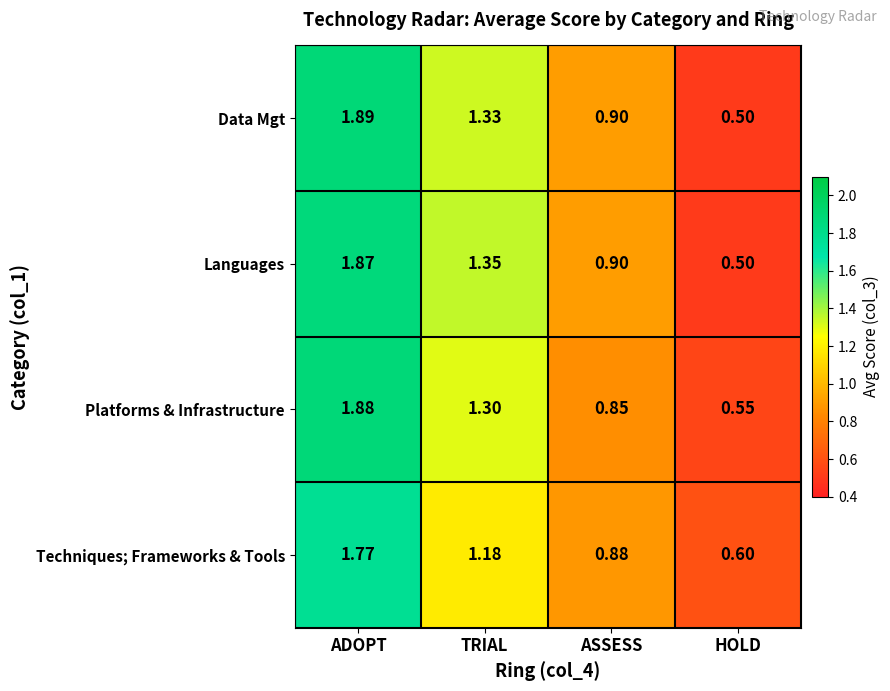

Where does the Platforms & Infrastructure series first go above 1?

ADOPT